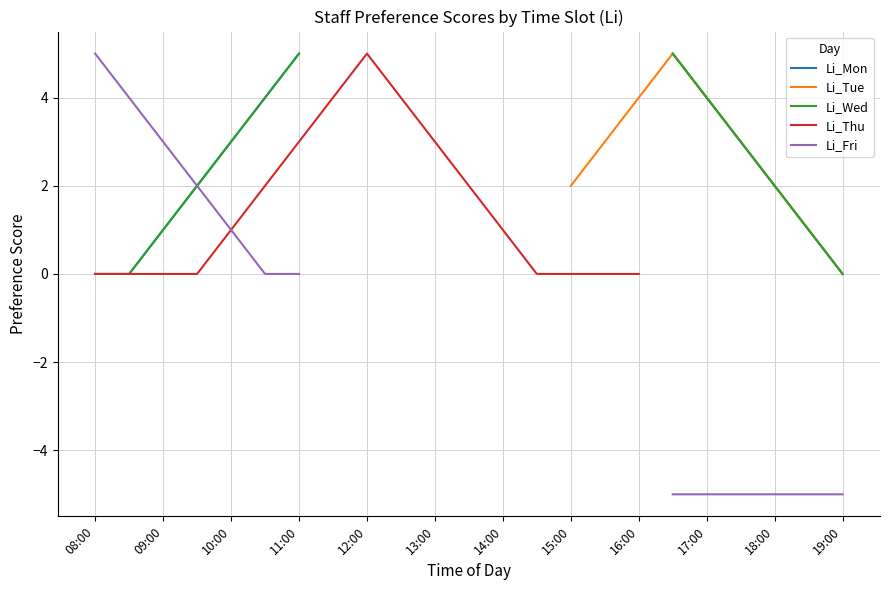

The Li_Tue series shows nan at 18:00. True or false?

False